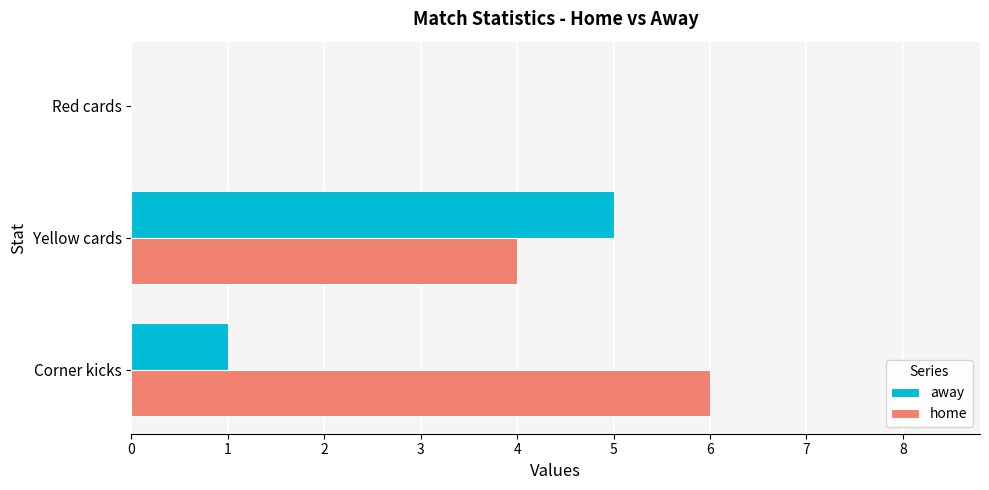

At which category is the sum across all series the highest?

Yellow cards